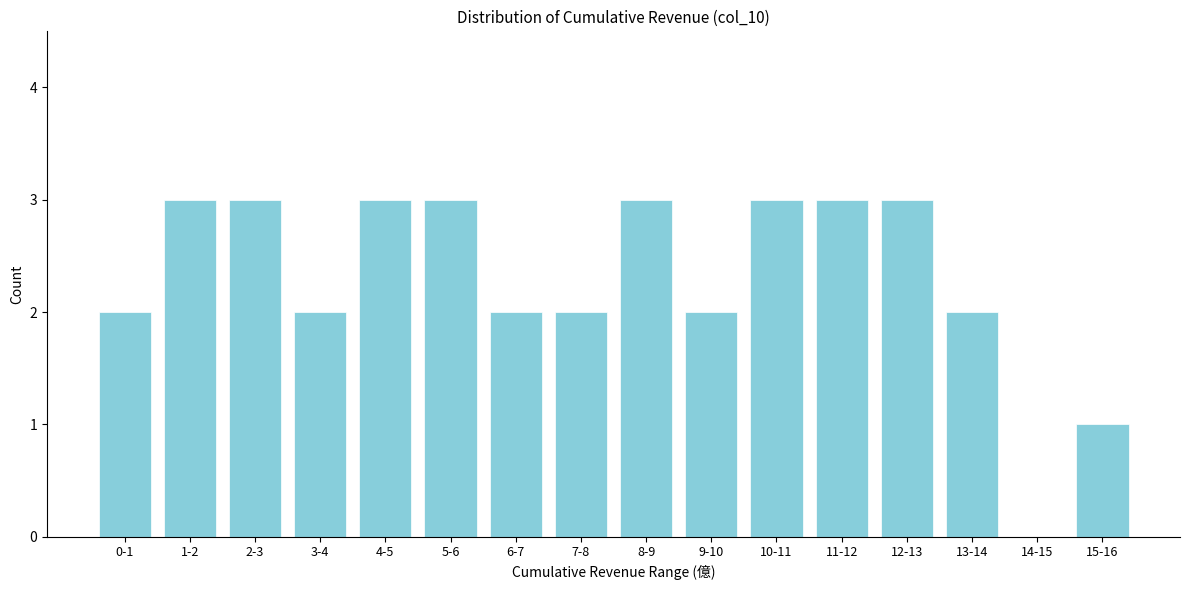

Reading left to right, extract all data points from this chart.

0-1=2	1-2=3	2-3=3	3-4=2	4-5=3	5-6=3	6-7=2	7-8=2	8-9=3	9-10=2	10-11=3	11-12=3	12-13=3	13-14=2	14-15=0	15-16=1